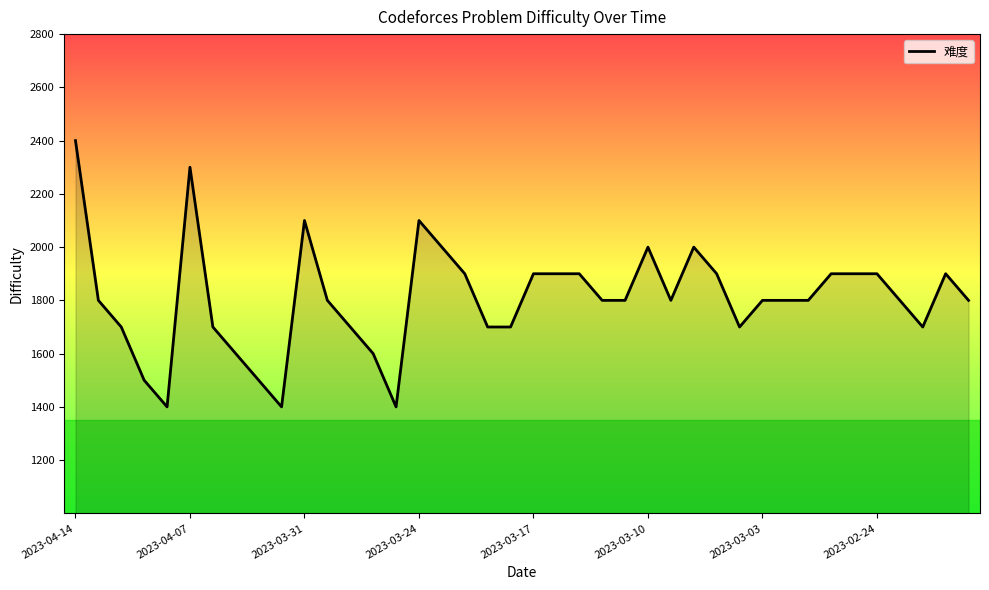

How many categories are shown in the chart?

40